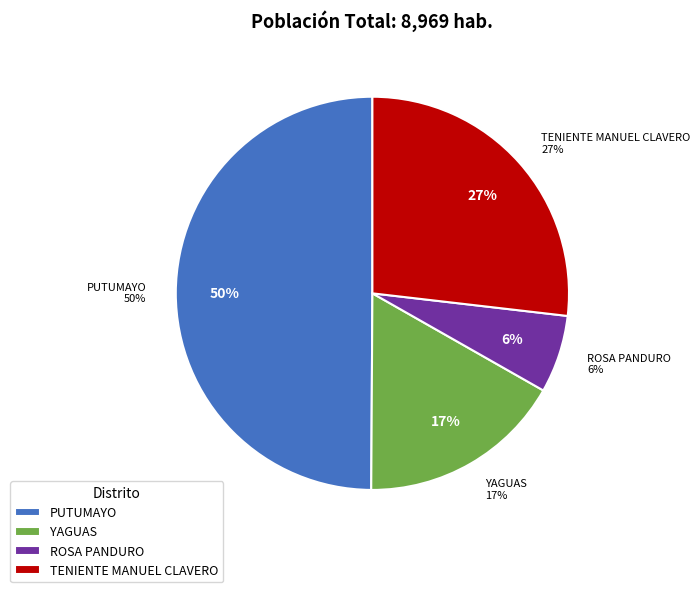

Is the sum of YAGUAS and TENIENTE MANUEL CLAVERO greater than half?

No